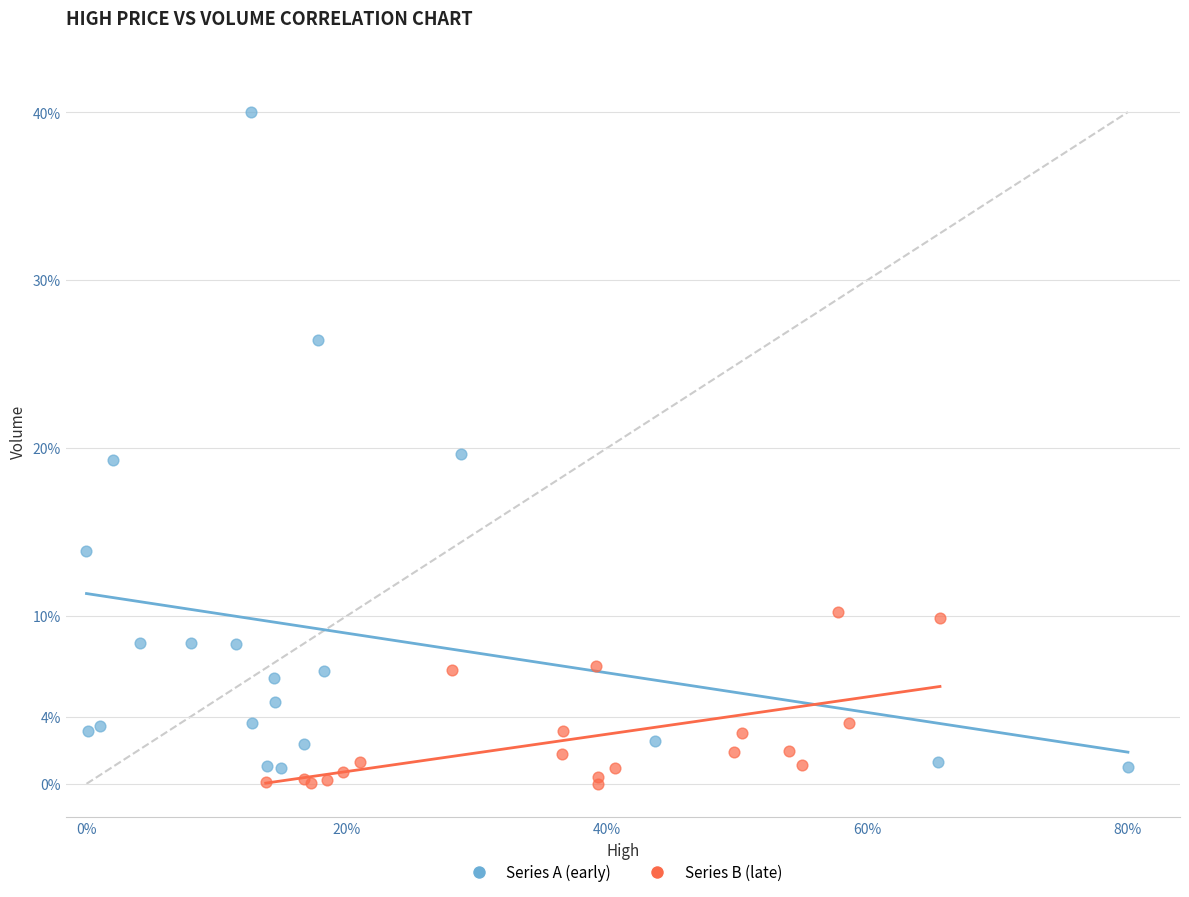

What are all the series names shown in the legend?

Series A (early), Series B (late)